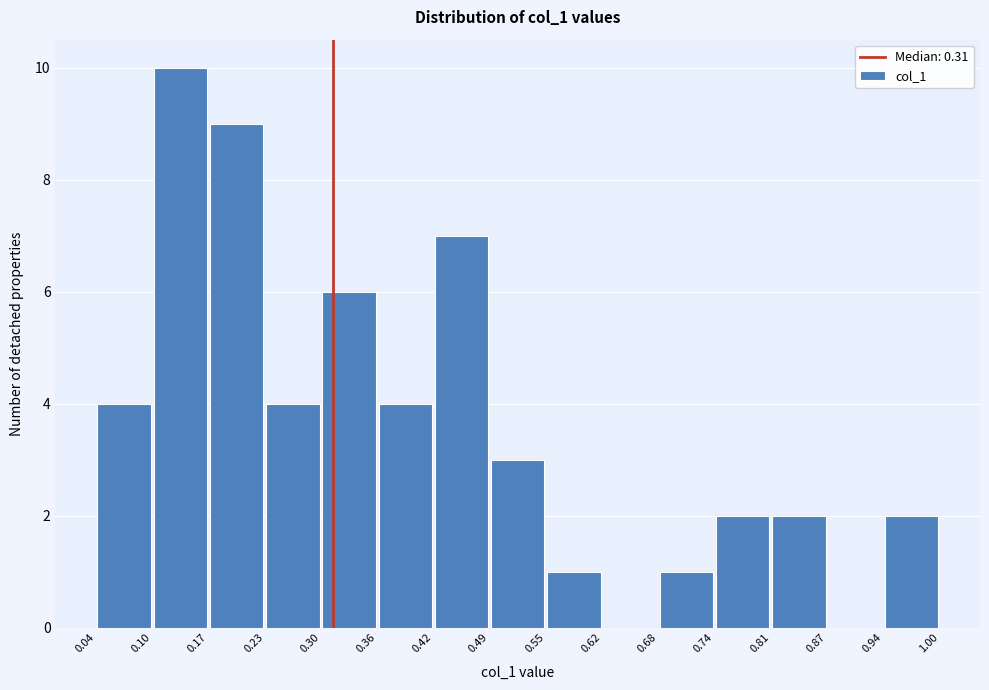

What is the height of the bar covering 0.04 to 0.10 on the x-axis? The values are not printed on the chart, so give them approximately, as read against the axis.

4